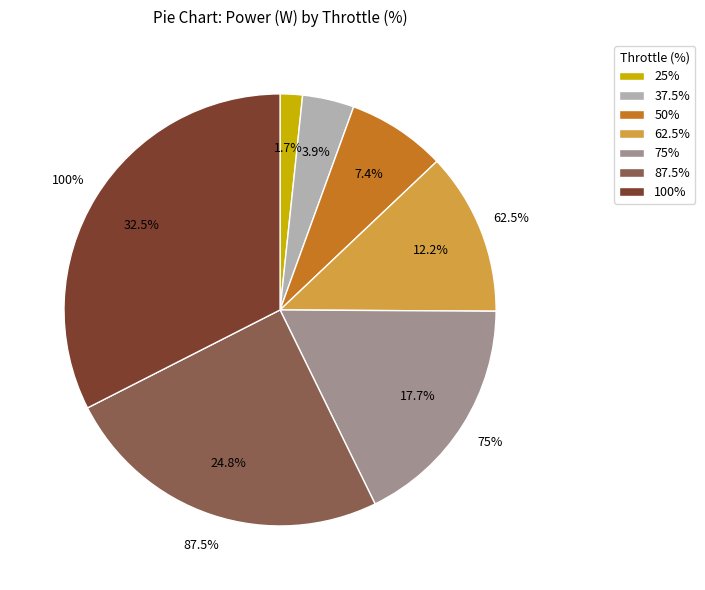

Is there a majority slice in this chart?

No